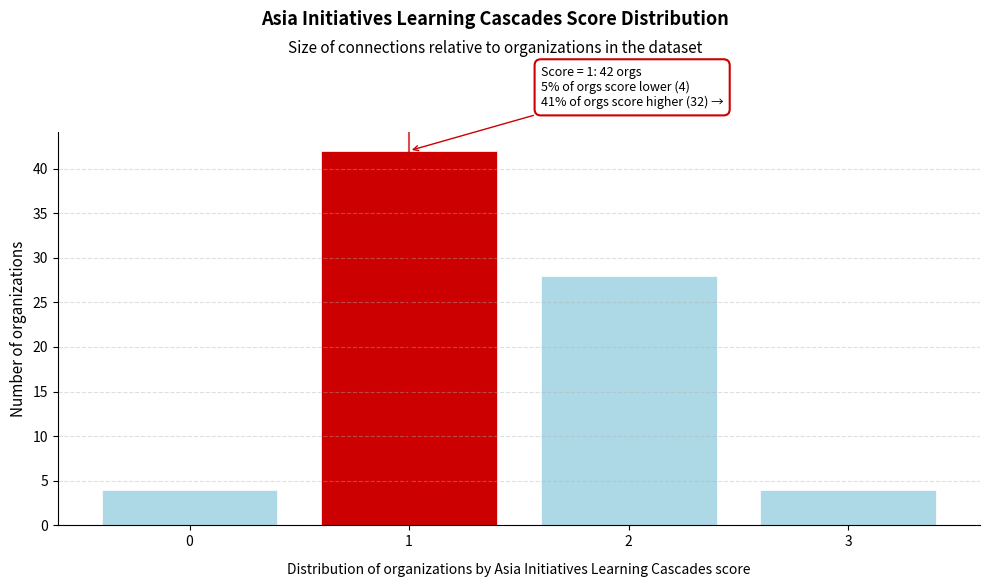

Reading left to right, transcribe all the data shown in this chart.

4	42	28	4